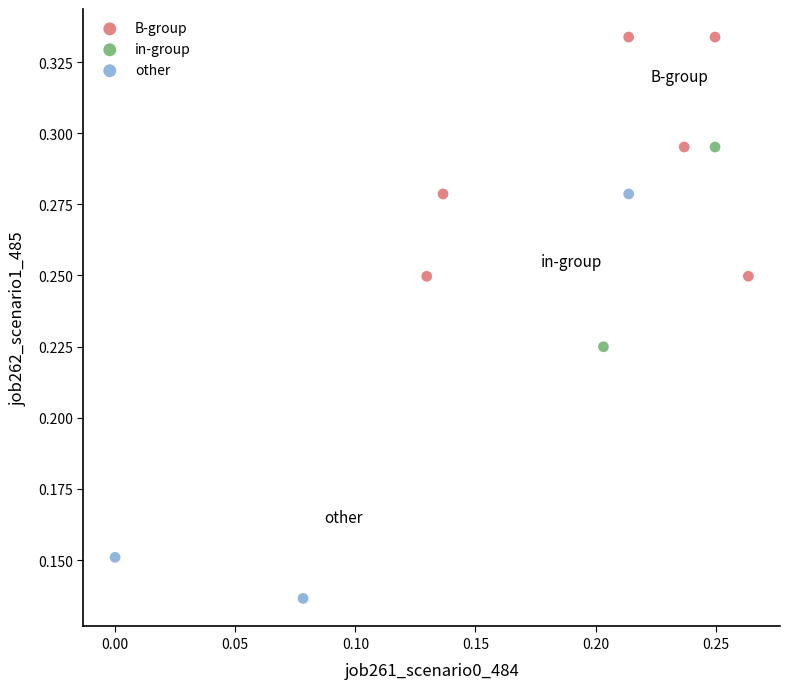

What are all the series names shown in the legend?

B-group, in-group, other